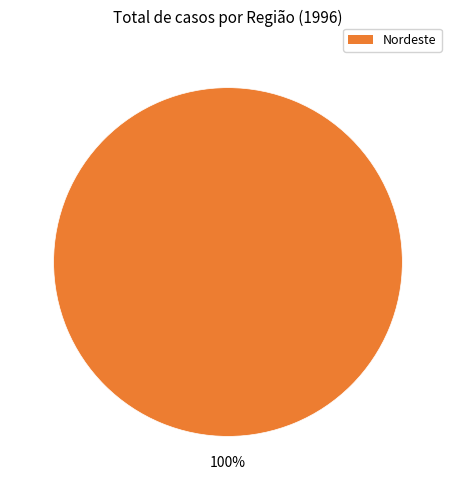

Does any single category account for the majority?

Yes